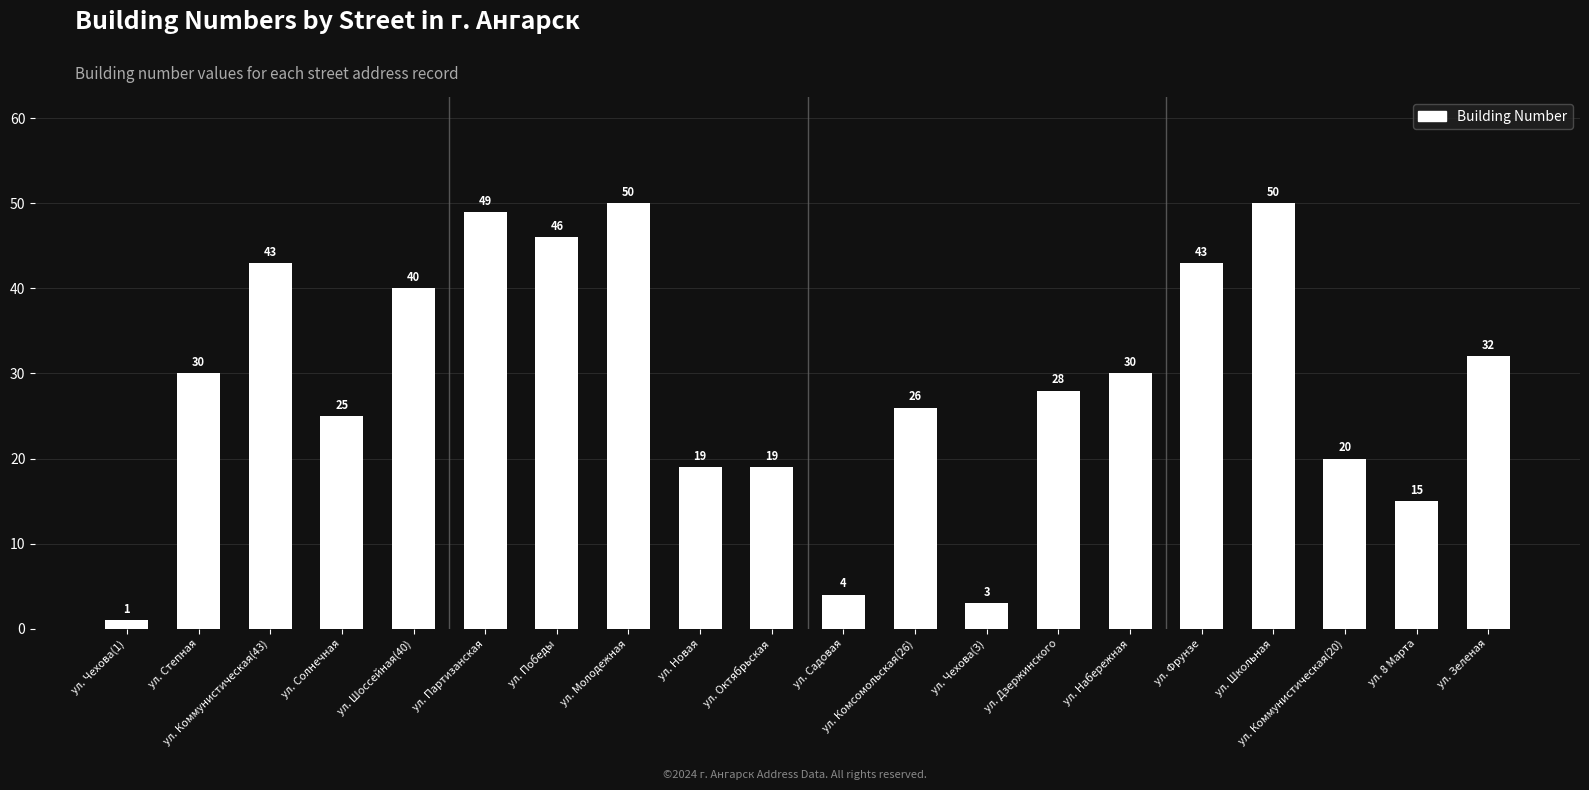

What is the change in value from ул. Победы to ул. Молодежная?

+4